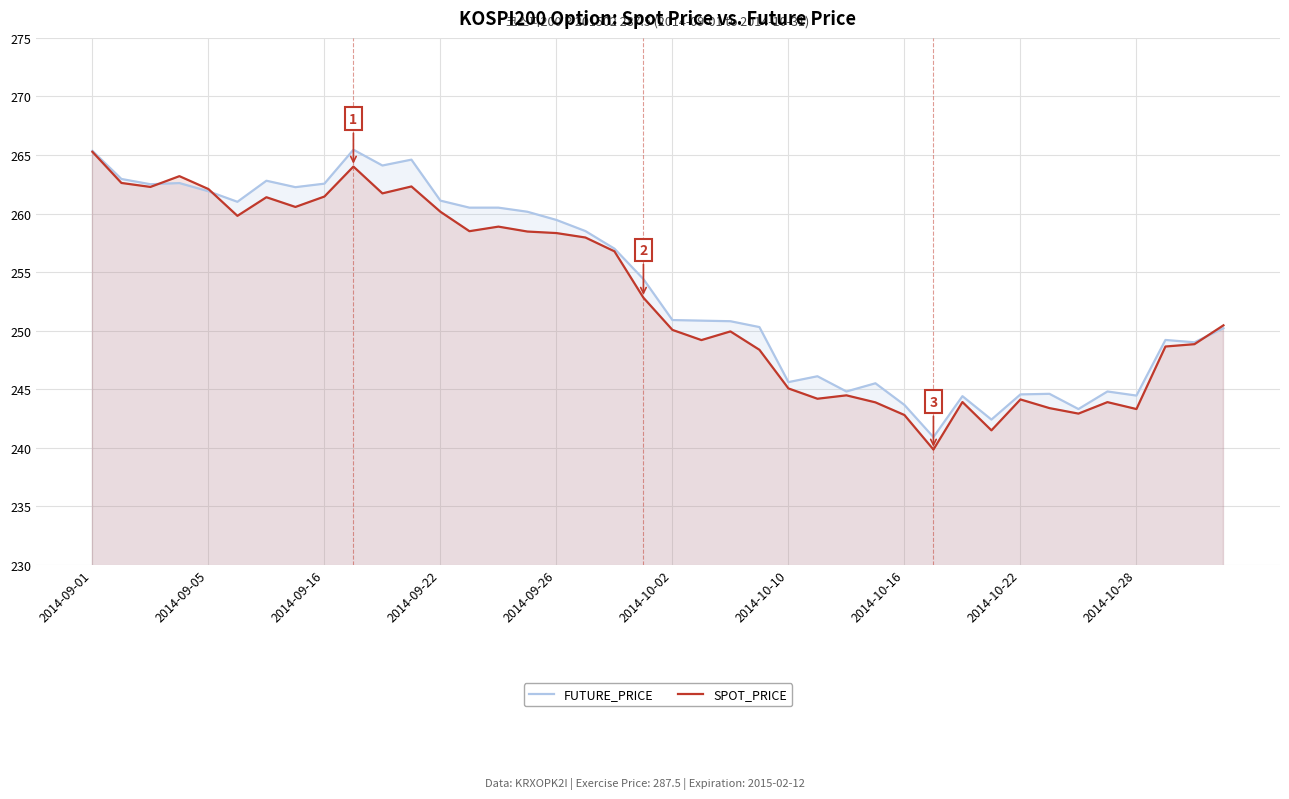

Which series changed the most between 2014-10-10 and 2014-10-16?

SPOT_PRICE